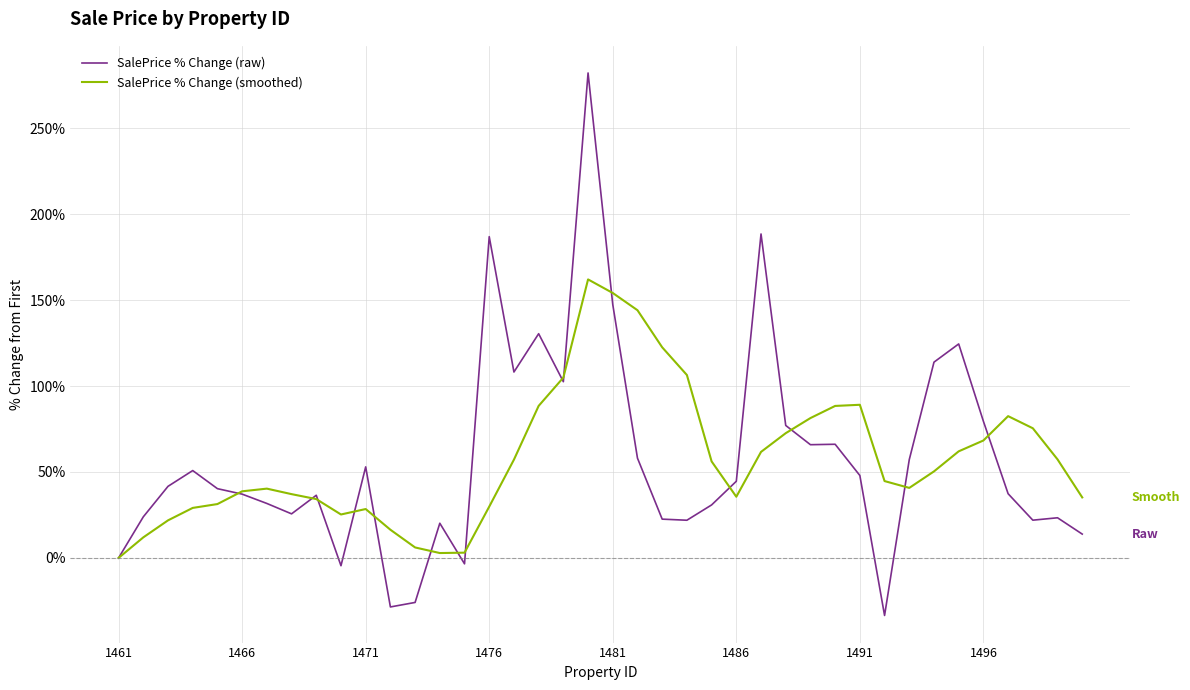

Count the number of categories in the chart.

40